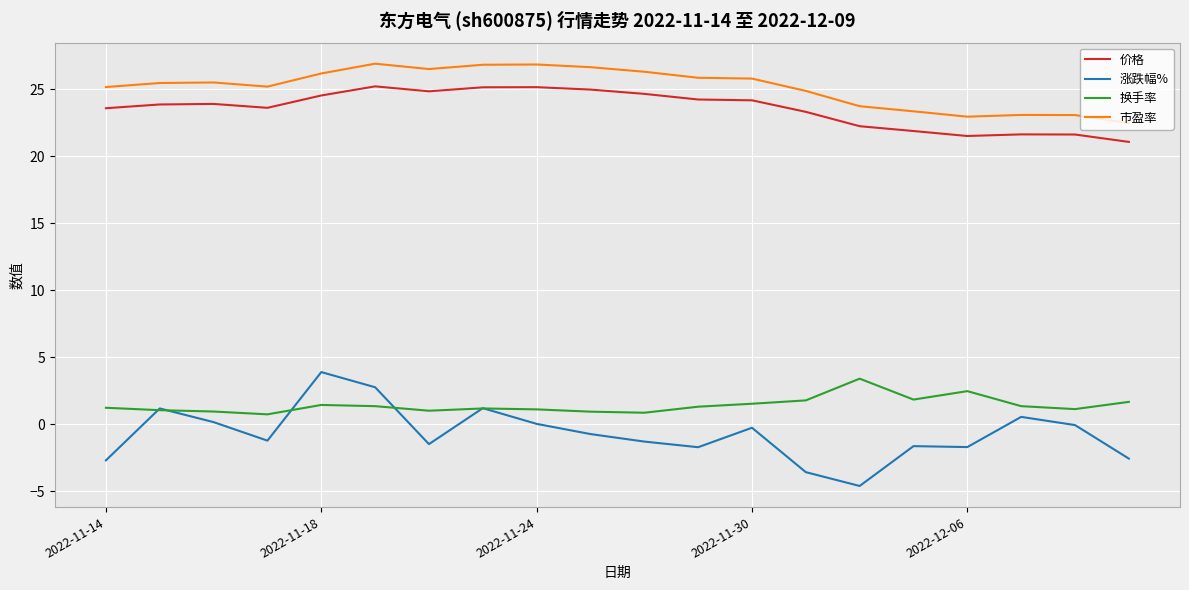

What is the highest value of the 换手率 series?

3.4